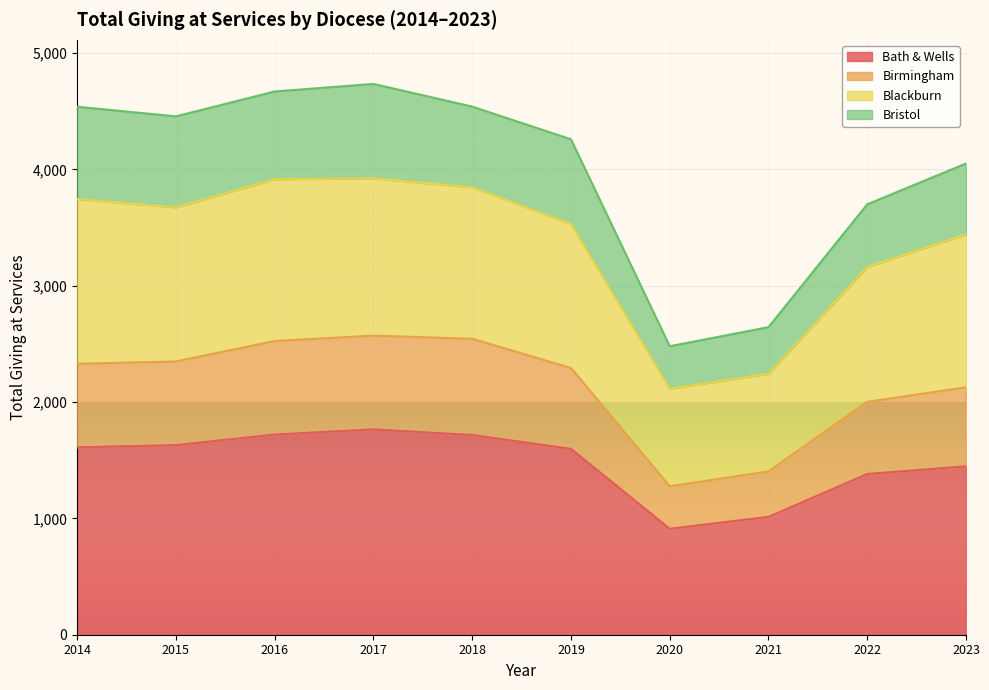

The Bath & Wells series shows 1598 at 2019. True or false?

True